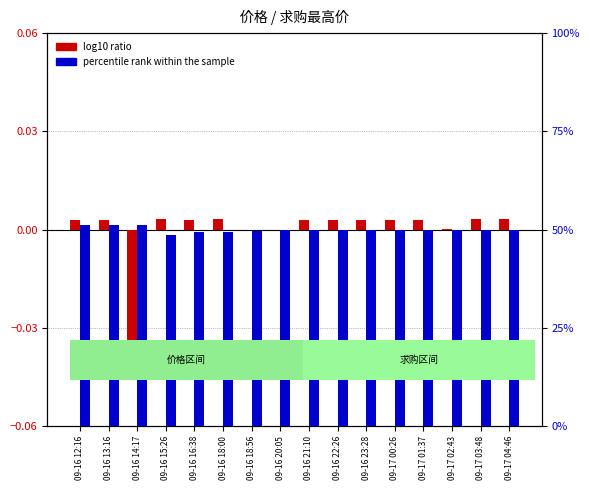

What is the label of the 10th bar from the left?

09-16 22:26